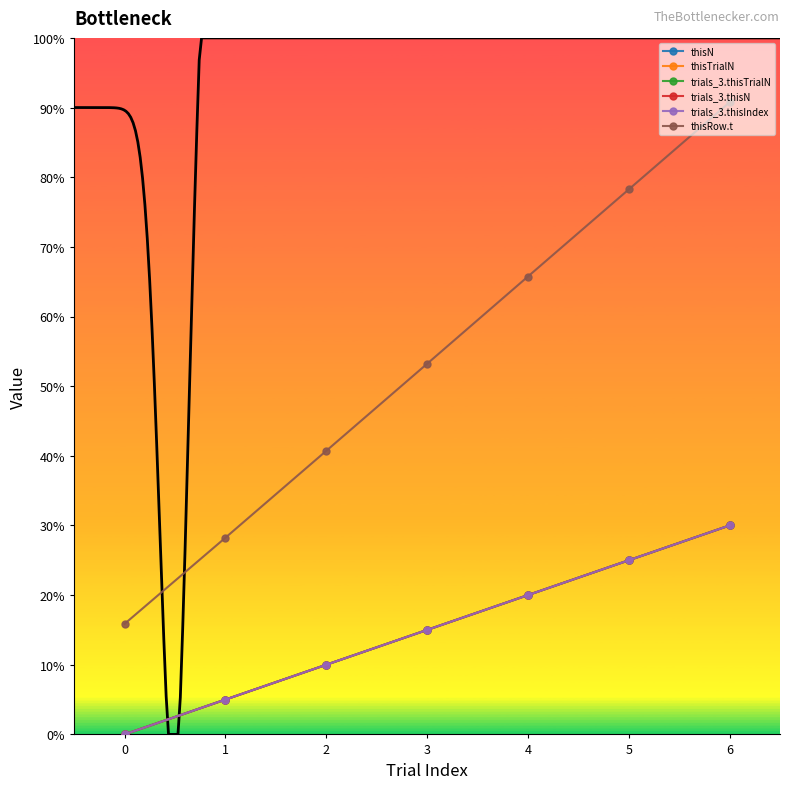

Rank the series at 1 from lowest to highest value.

thisN, thisTrialN, trials_3.thisTrialN, trials_3.thisN, trials_3.thisIndex, thisRow.t